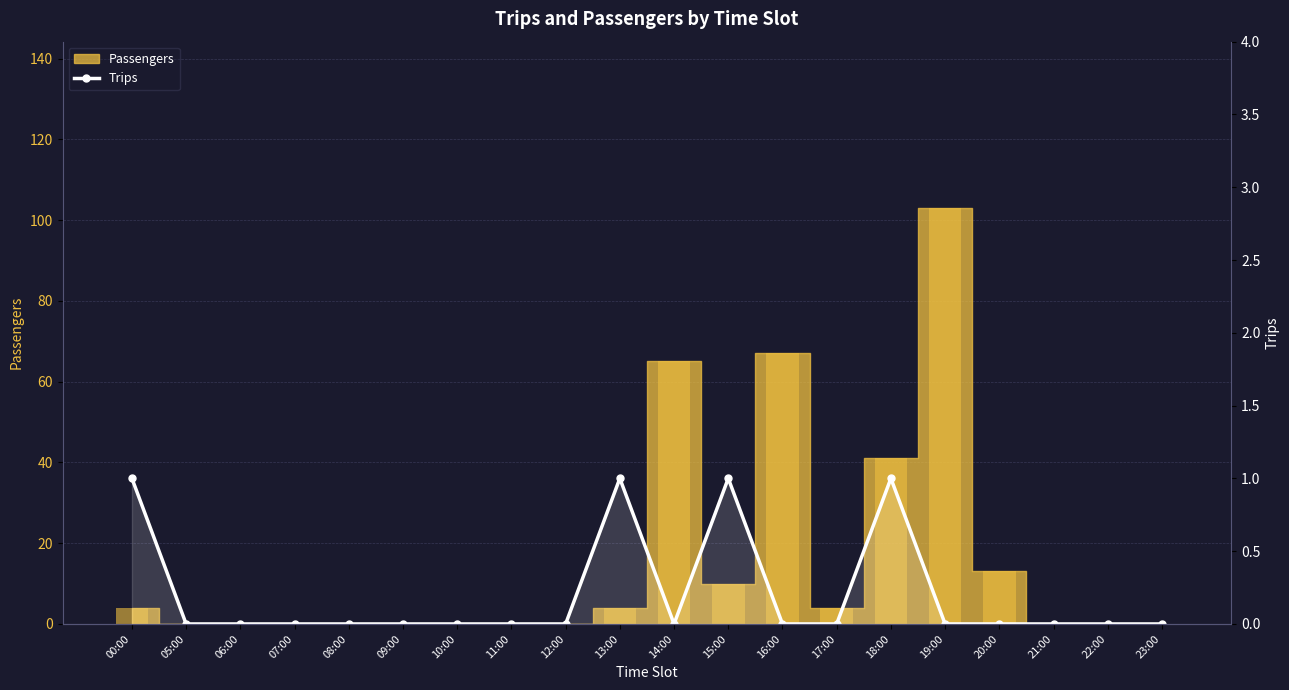

The chart shows a value of 1 at 07:00. True or false?

False